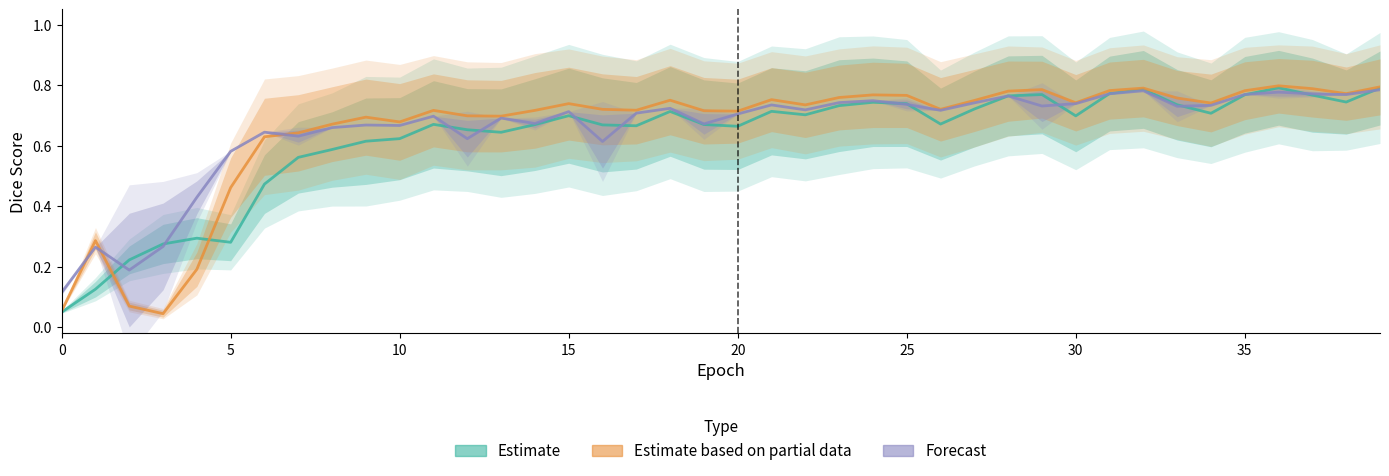

True or false: Estimate based on partial data and Forecast cross at least once.

True